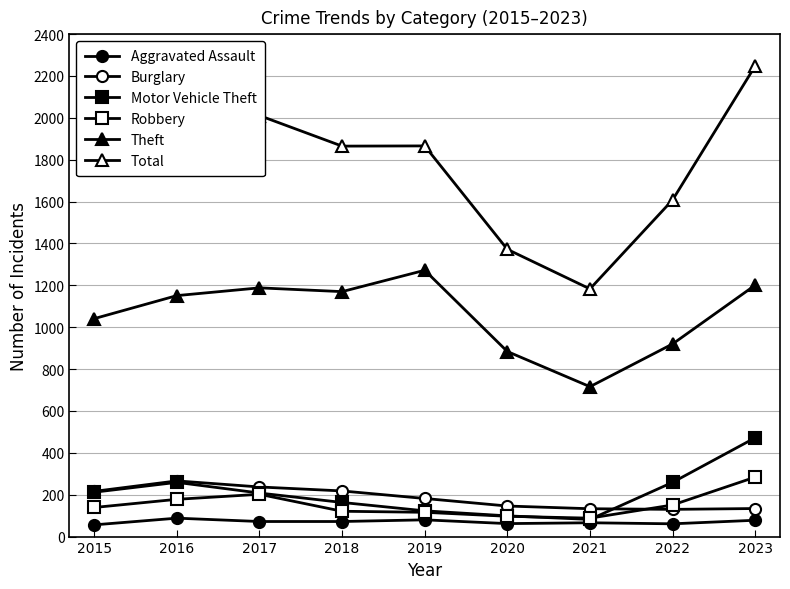

What is the spread (max minus min) of values at 2017?

1939